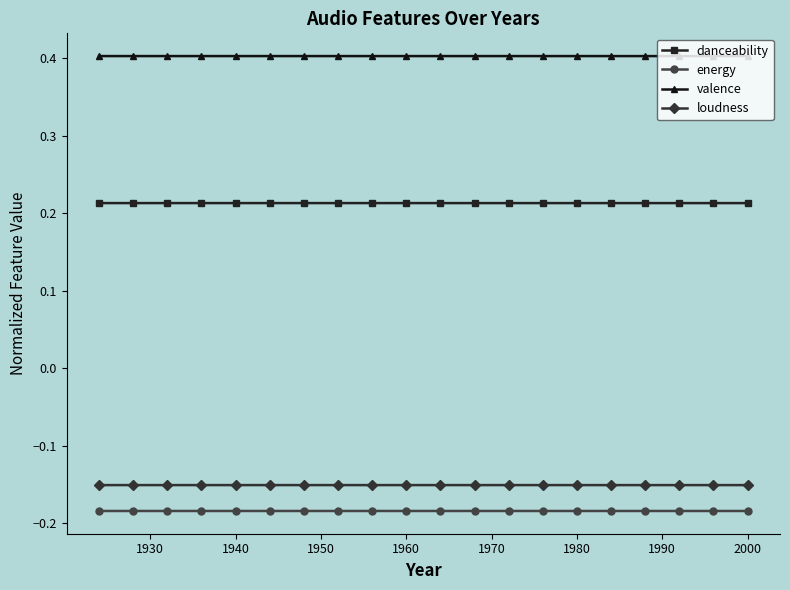

What is the sum of all valence values?

8.1